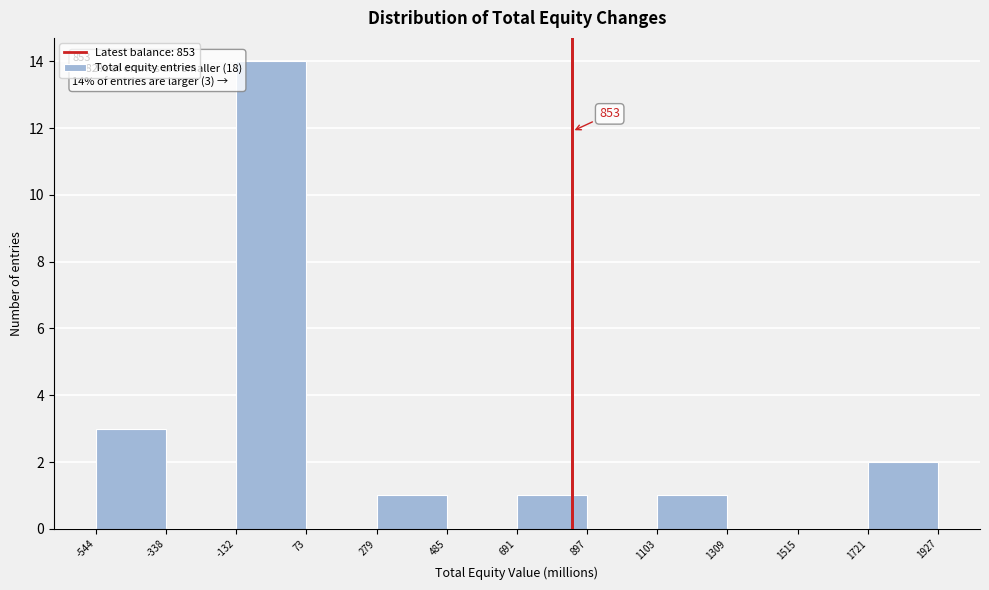

Which range on the x-axis has the tallest bar?

-132 to 73